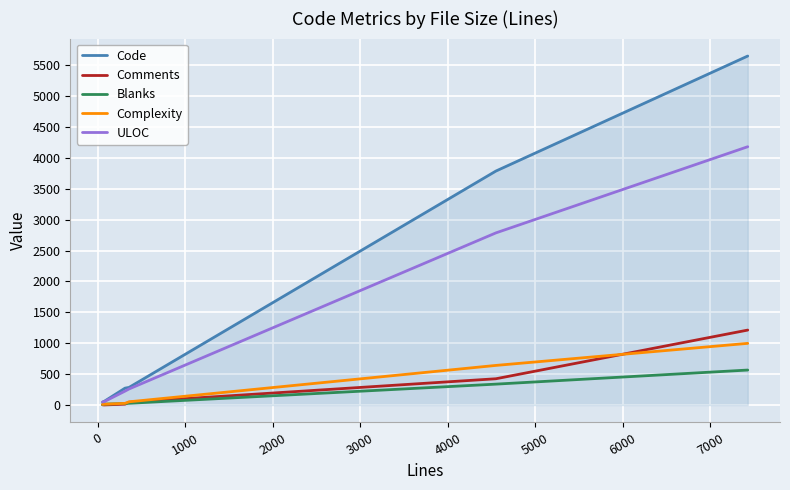

True or false: Complexity has more than 1 points higher than both neighbors.

False